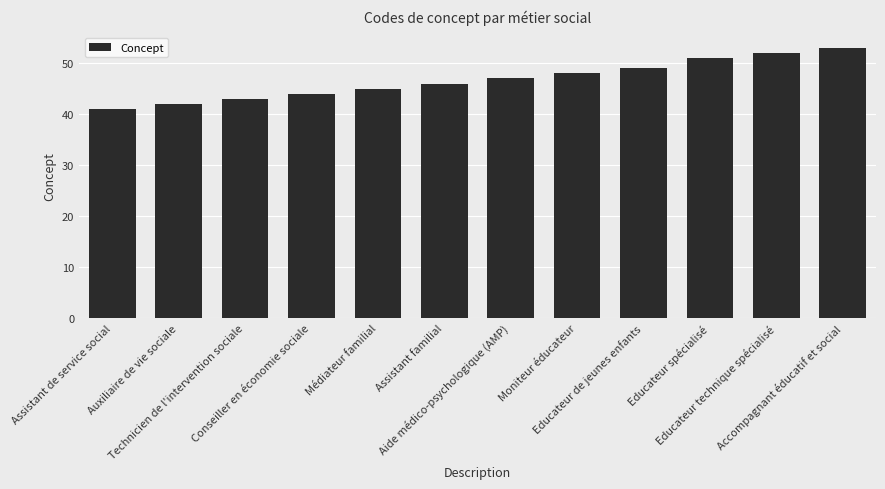

Which has a higher value, Aide médico-psychologique (AMP) or Conseiller en économie sociale?

Aide médico-psychologique (AMP)